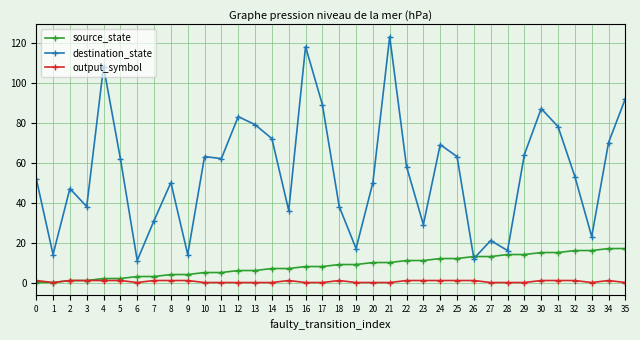

Count the number of data series in this chart.

3